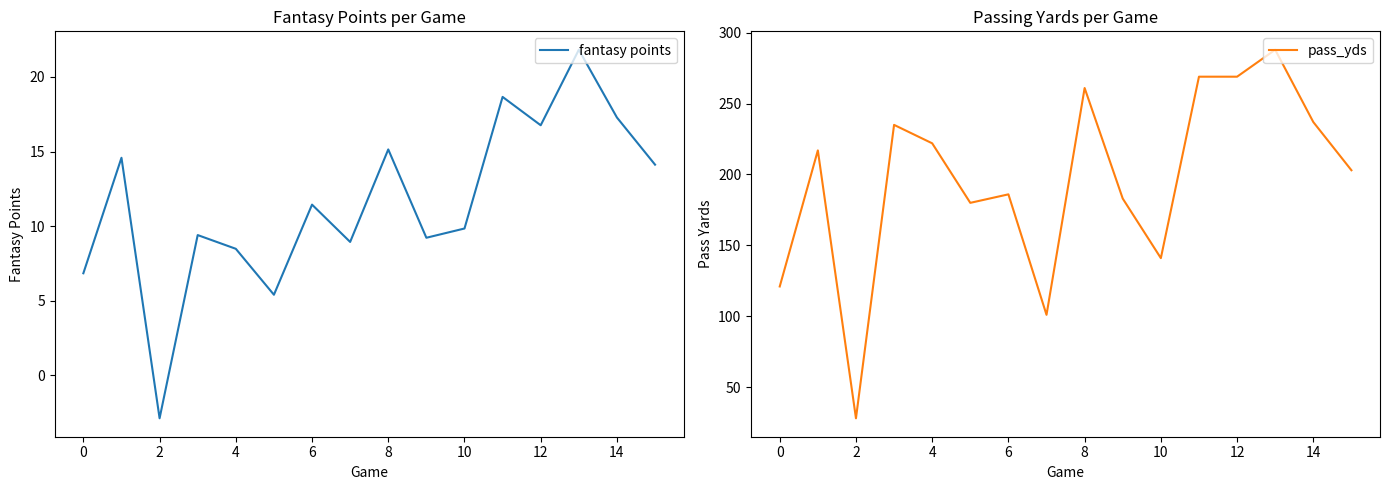

What is the difference between the second highest and minimum values in the pass_yds series?

241